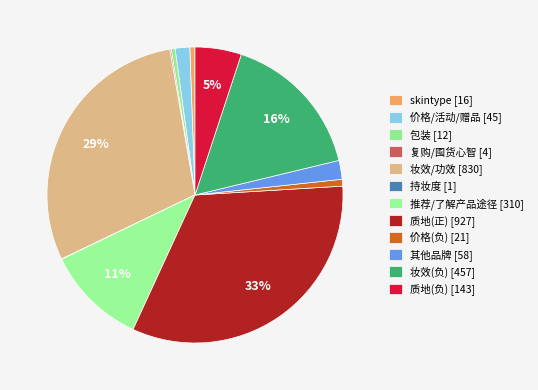

Does 包装 represent more than half of the total?

No